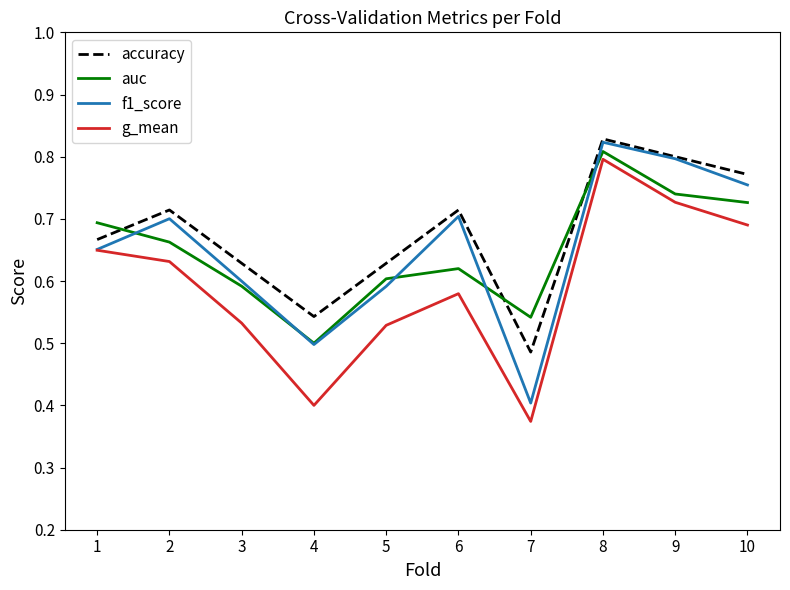

Is it true that f1_score equals 0.7 at 1?

True